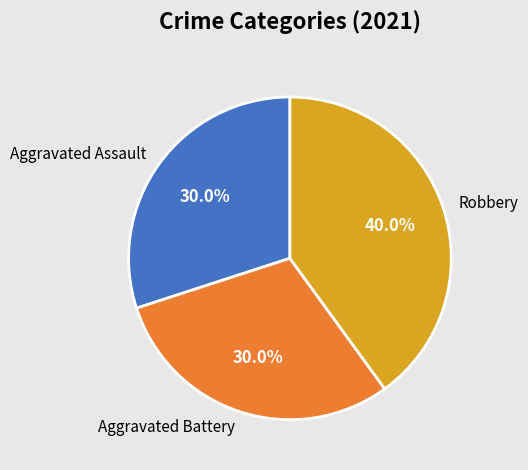

Count the number of slices in the pie.

3